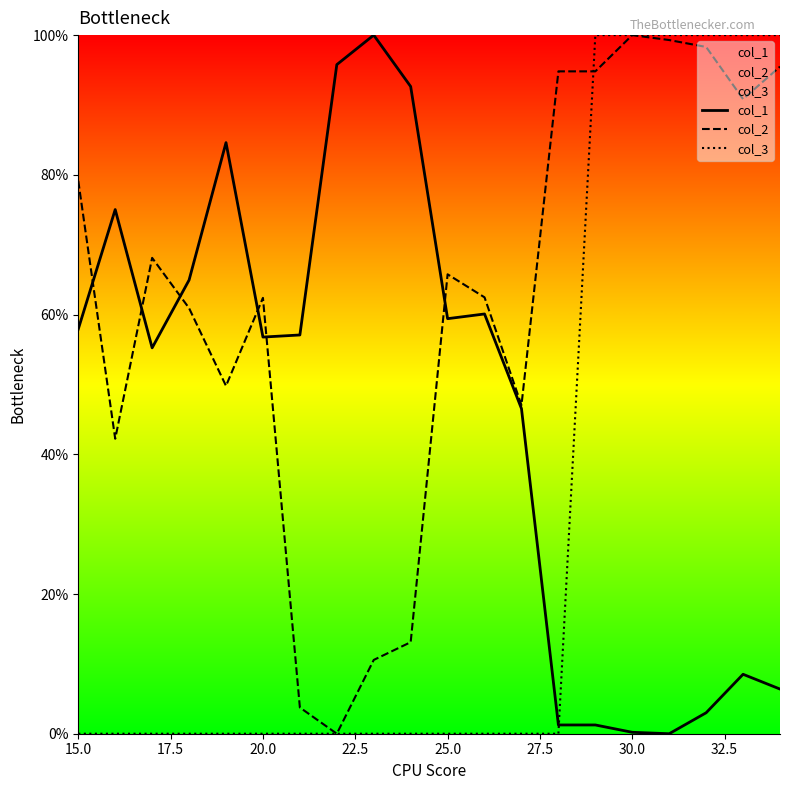

Where does the col_2 series first go above 65?

15.0